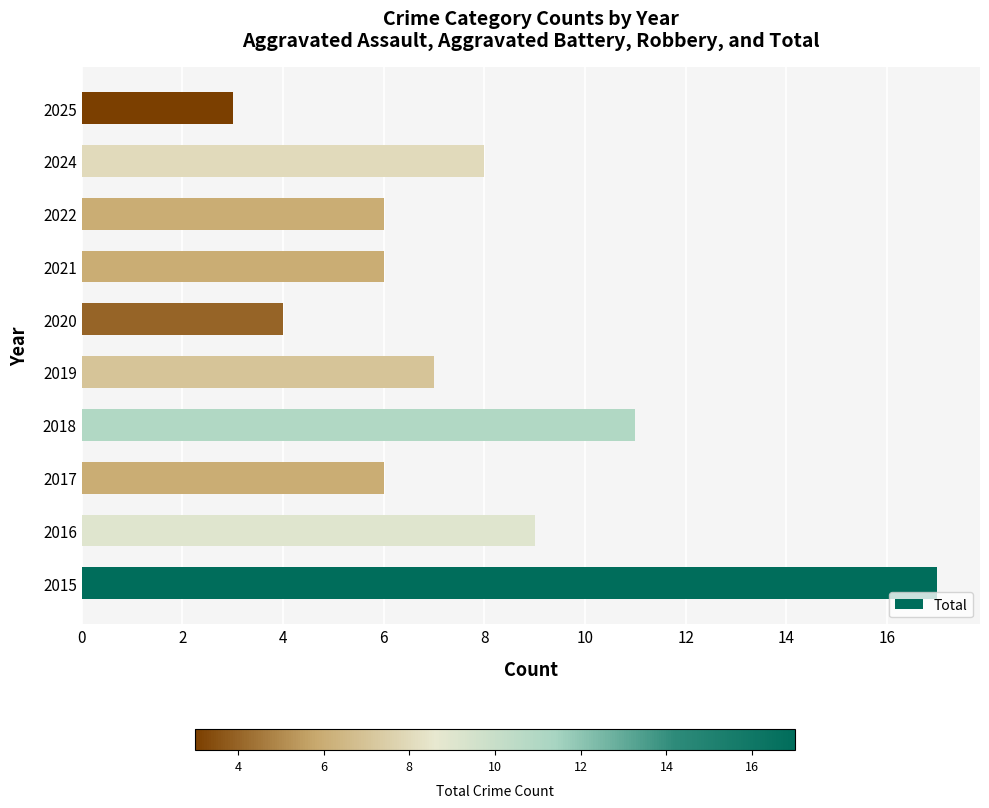

Which label corresponds to the smallest value in the chart?

2025